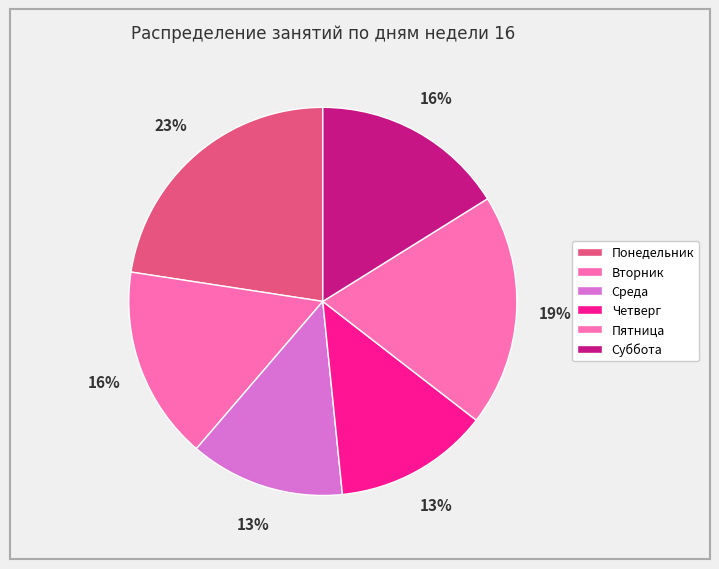

To the nearest percent, what is the average slice percentage?

17%